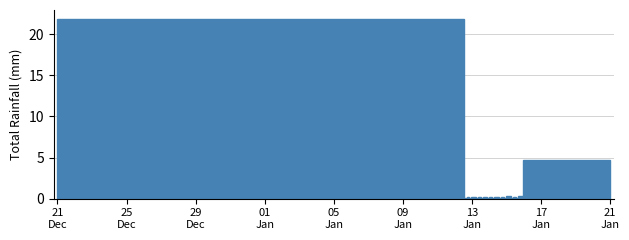

What is the sum of all values?

29.7